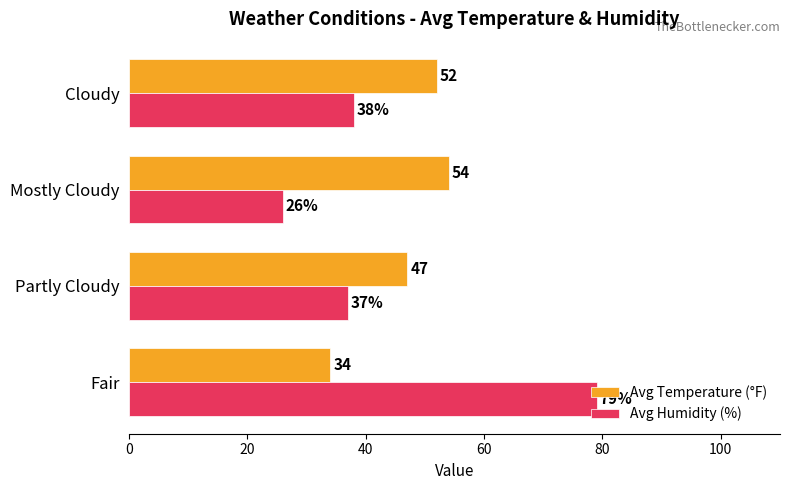

What is the approximate value of Avg Humidity (%) at Cloudy?

38